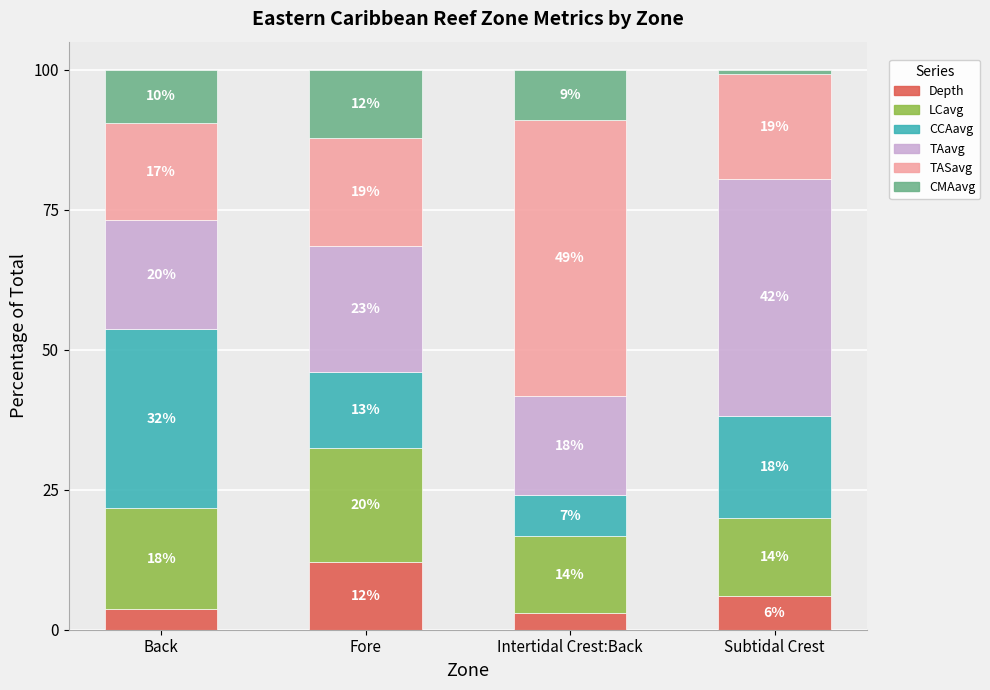

Rank the categories by TAavg value from highest to lowest.

Subtidal Crest, Fore, Back, Intertidal Crest:Back